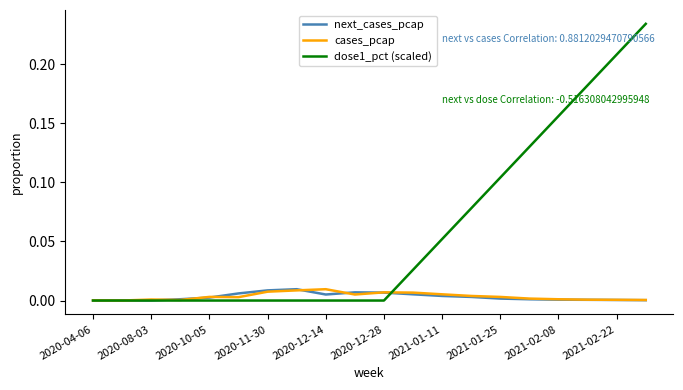

Which series has the largest range (max minus min)?

dose1_pct (scaled)